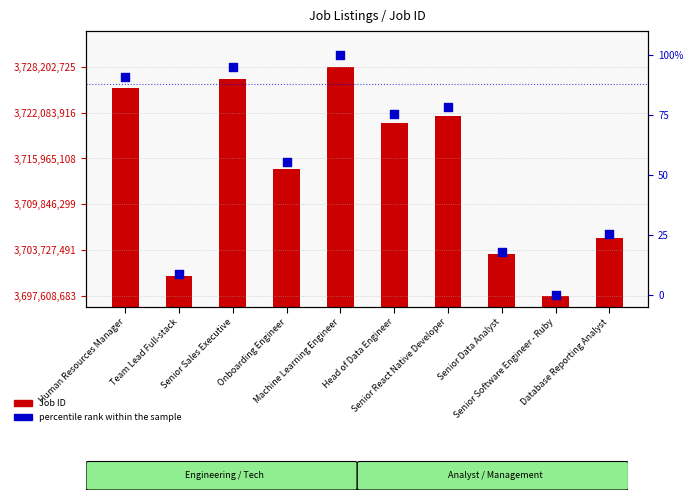

At which category is the sum across all series the highest?

Machine Learning Engineer